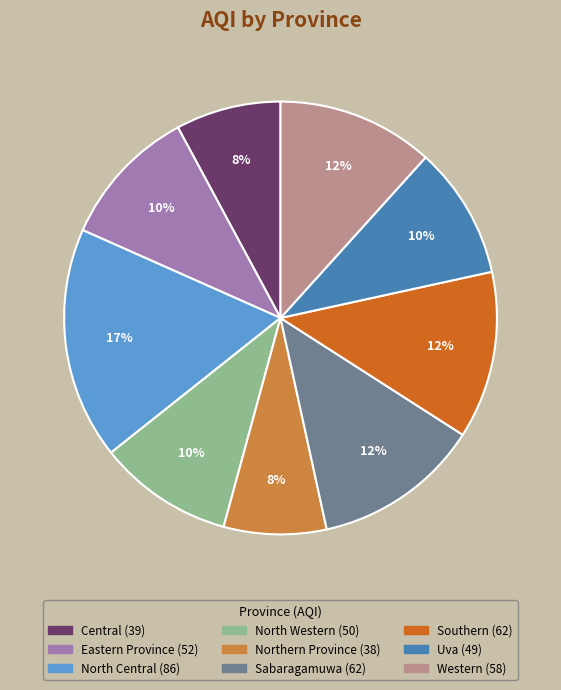

Which category has the biggest portion of the pie?

North Central